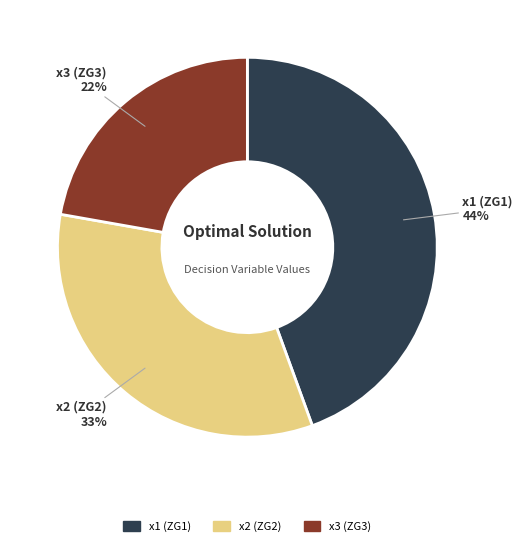

True or false: x1 (ZG1) accounts for 37% of the total.

False